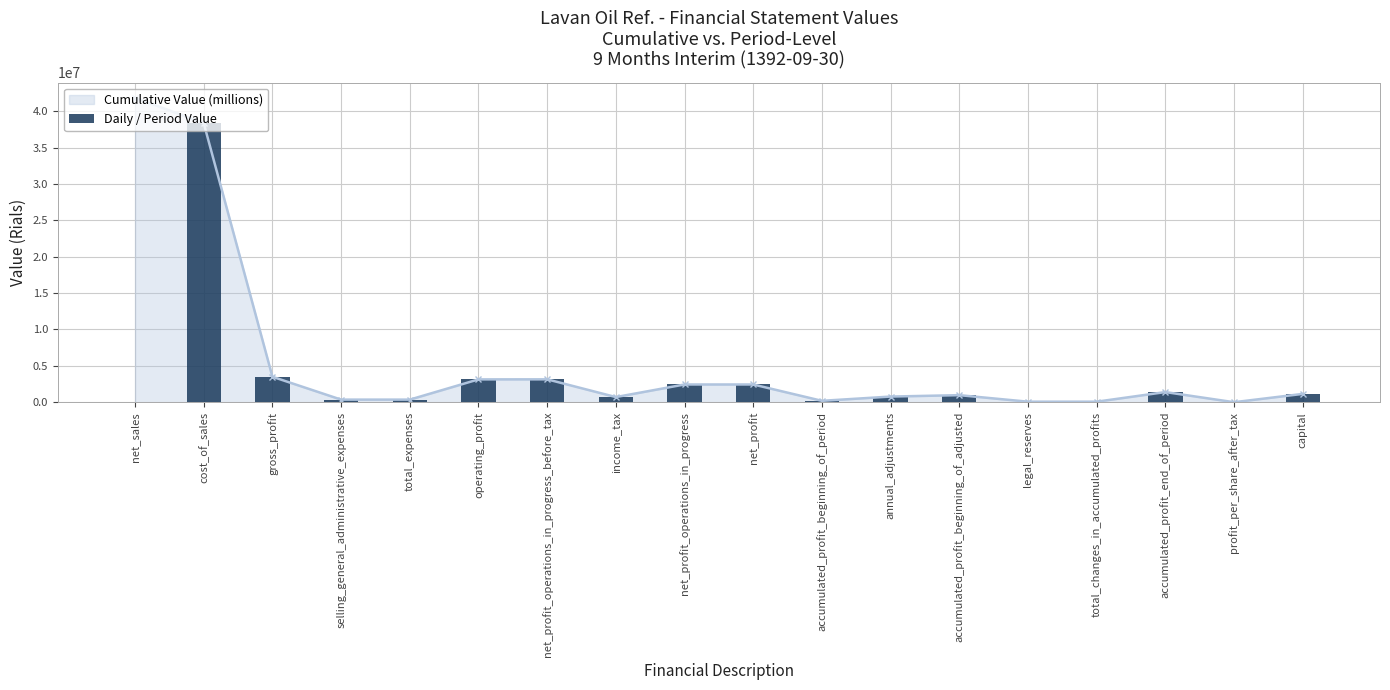

What is the approximate value at annual_adjustments, to the nearest 10?

777660